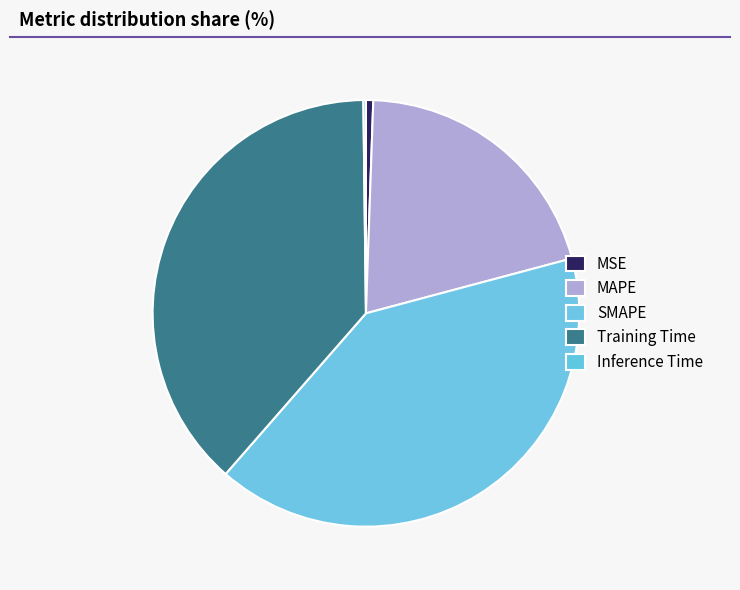

What is the ratio of the value at Training Time to the value at SMAPE?

0.9